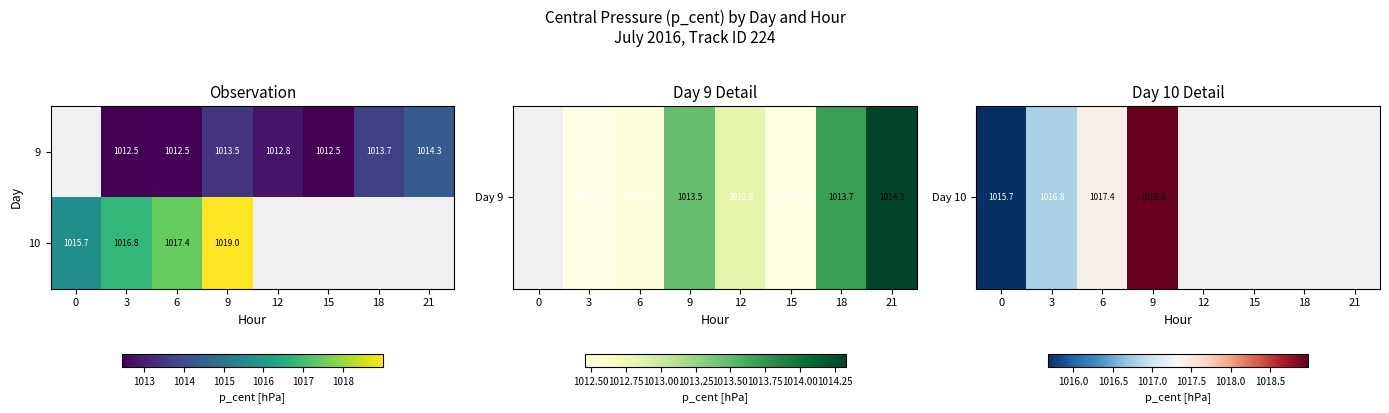

At which category is the sum across all series the highest?

9